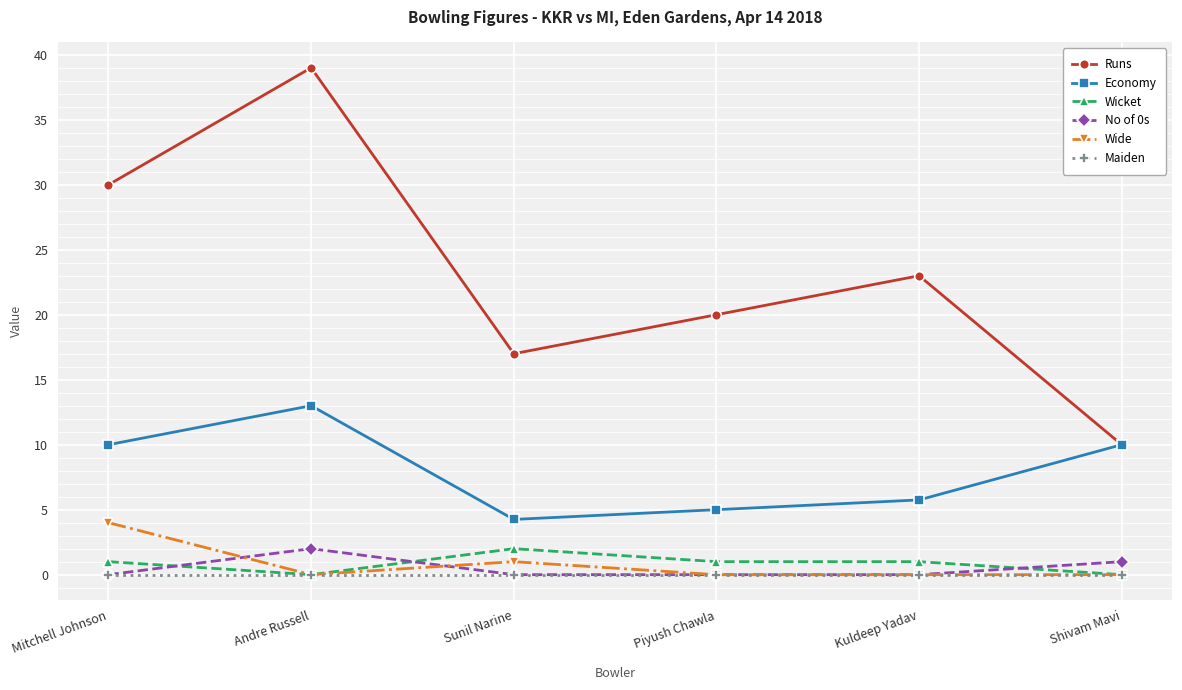

Count the number of categories in the chart.

6